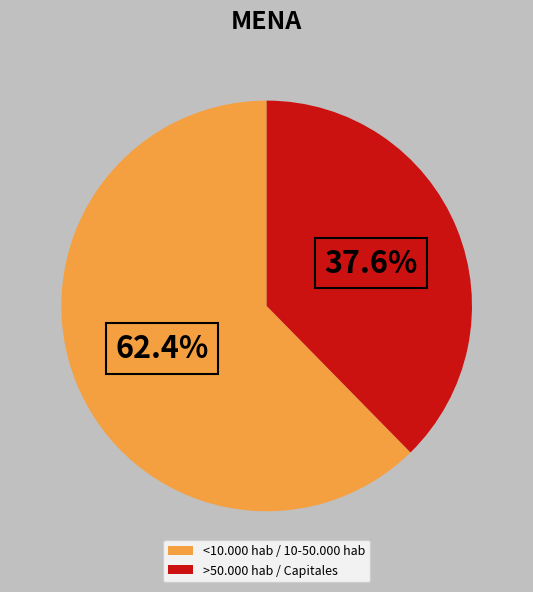

Does <10.000 hab / 10-50.000 hab represent more than half of the total?

Yes